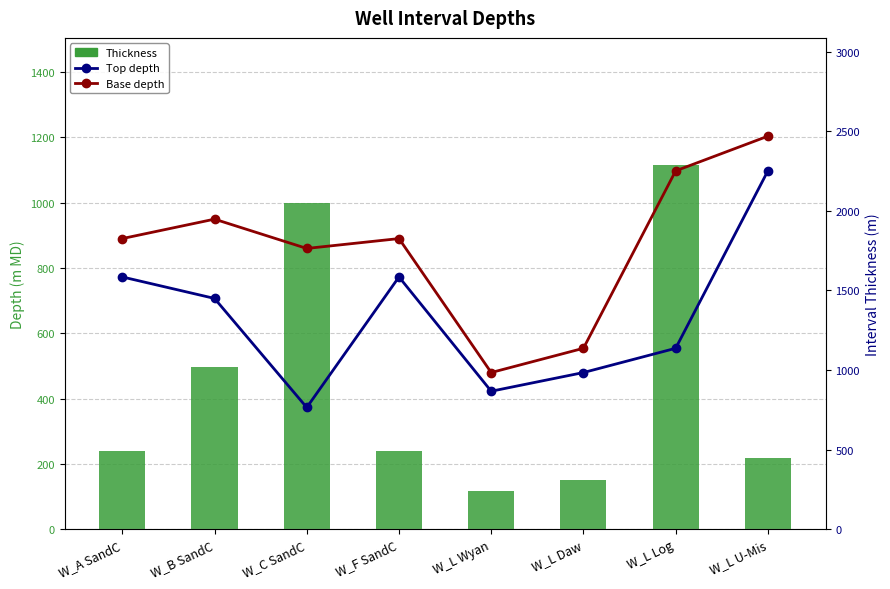

Count the number of data series in this chart.

3